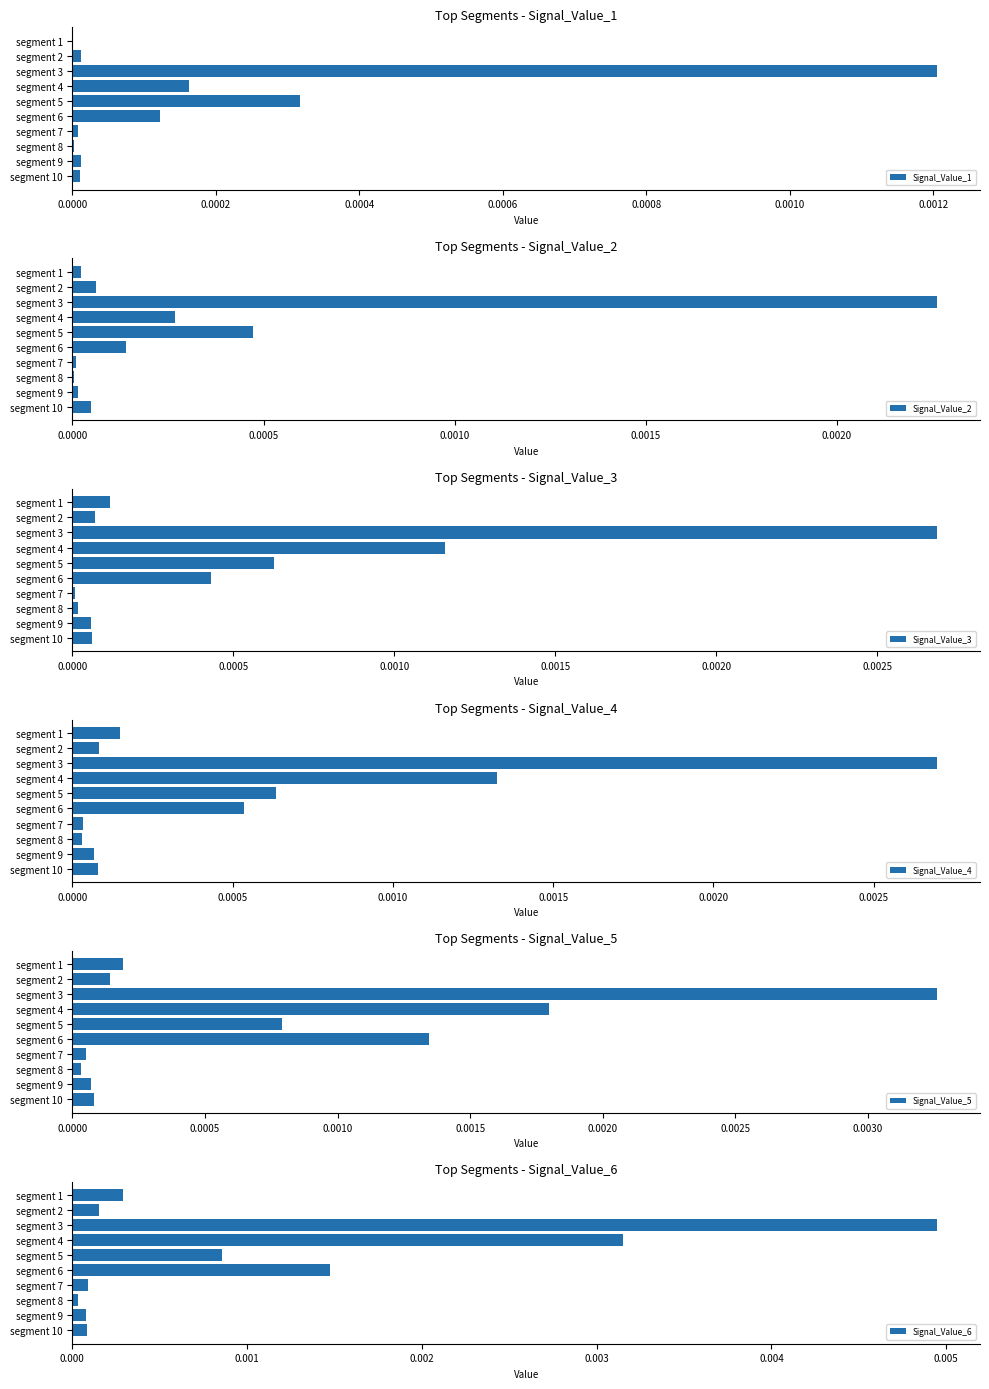

Which category has the highest value in the Signal_Value_1 series?

segment 3